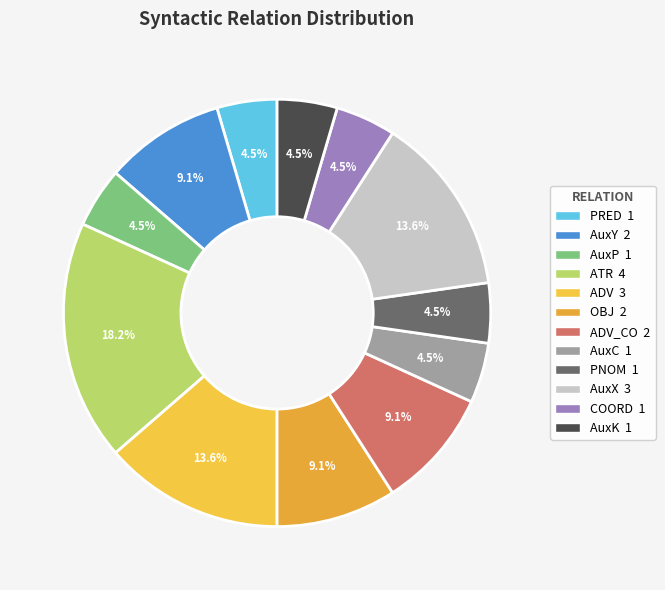

Does any single category account for the majority?

No